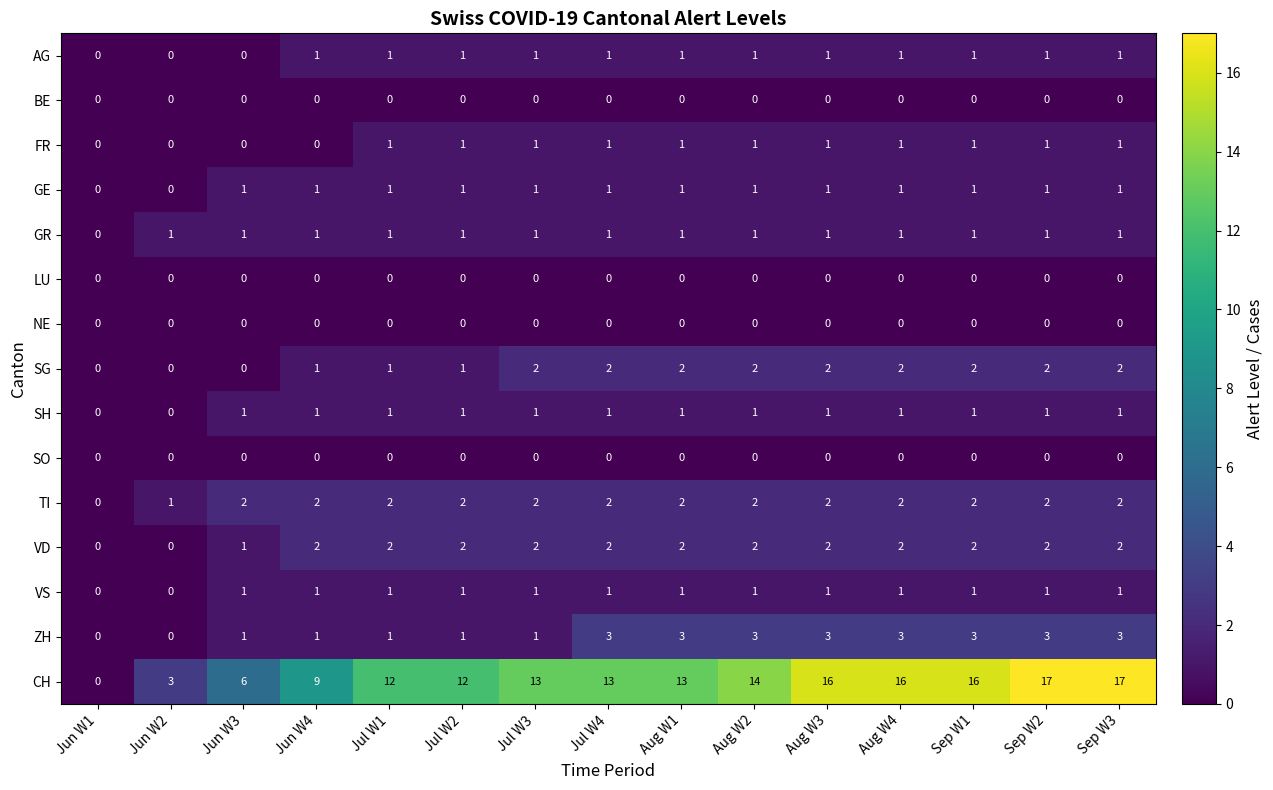

How many distinct data groups are displayed?

15